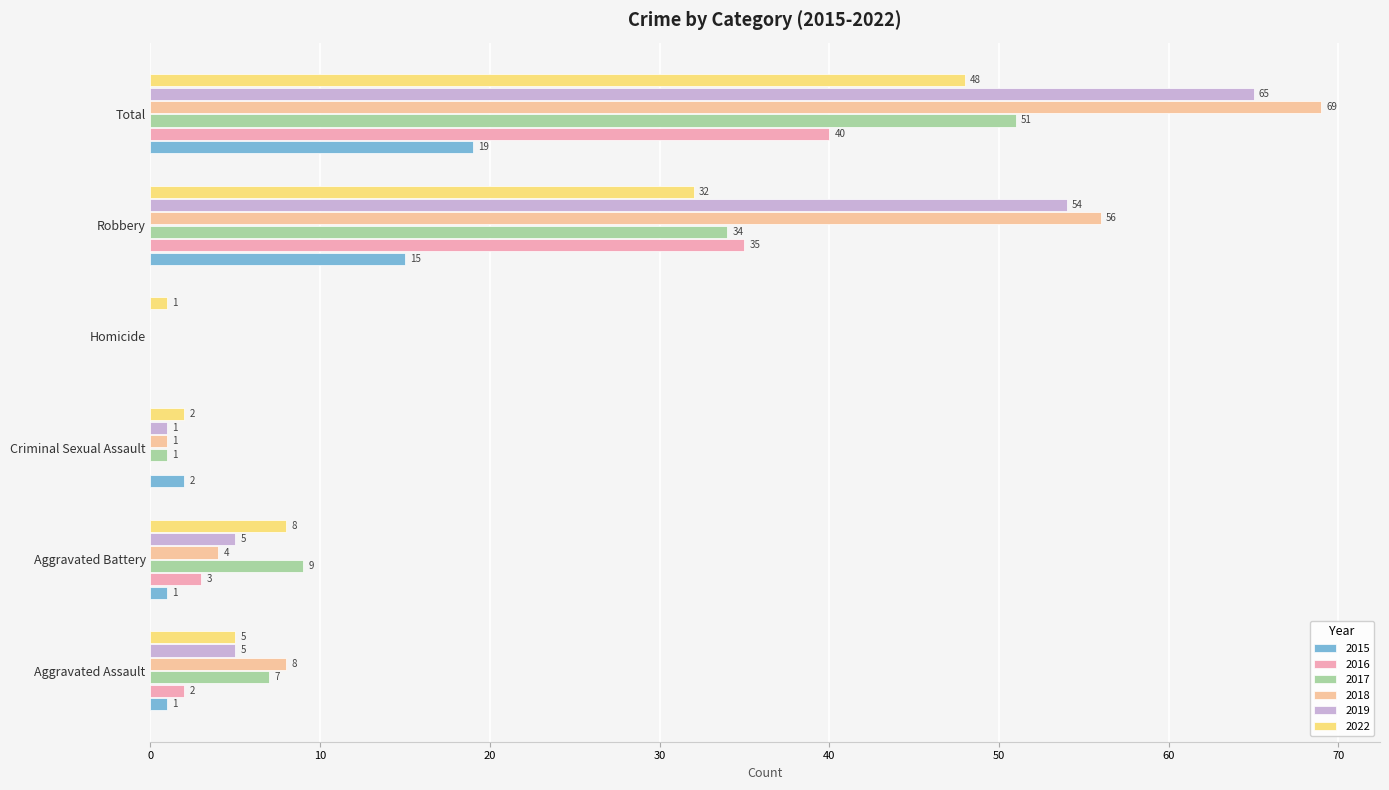

How many positive values does the 2017 series have?

5